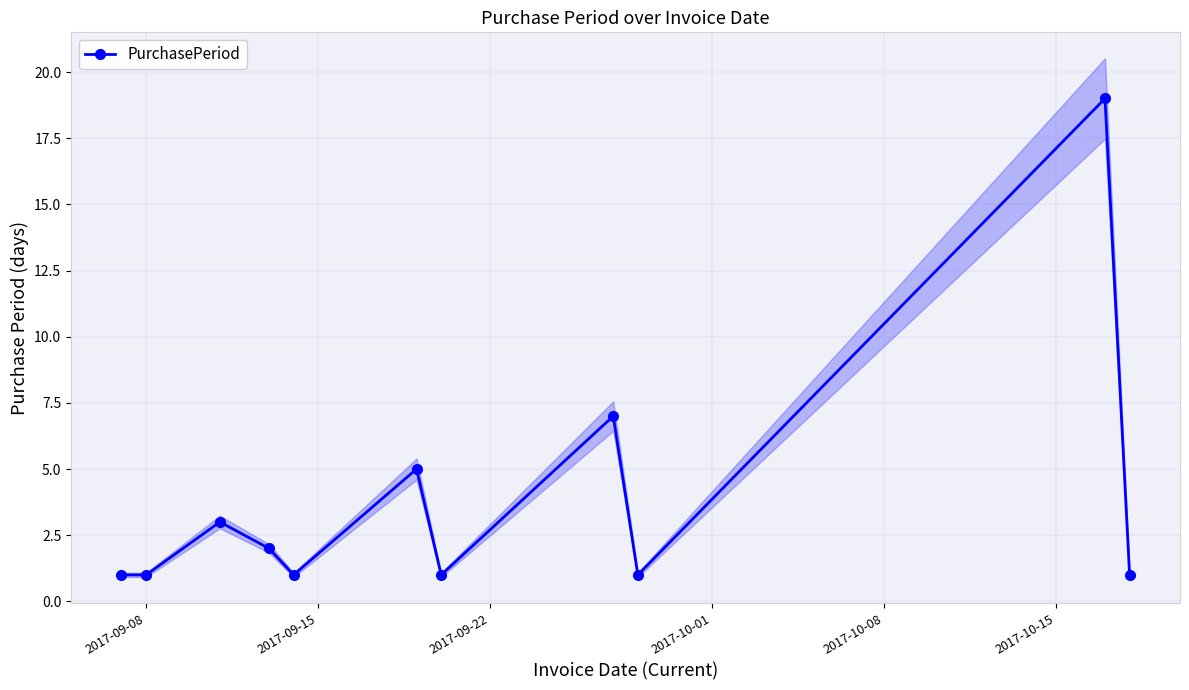

How many interior local peaks does the PurchasePeriod series have?

4